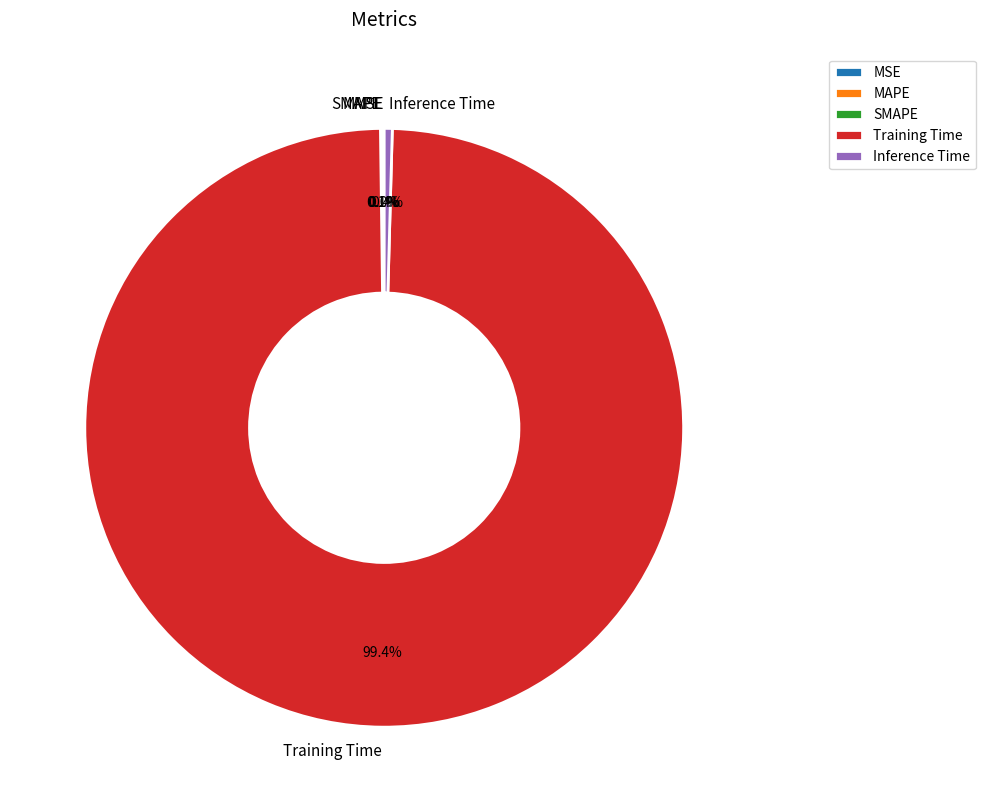

What portion of the pie excludes Training Time?

0.6%